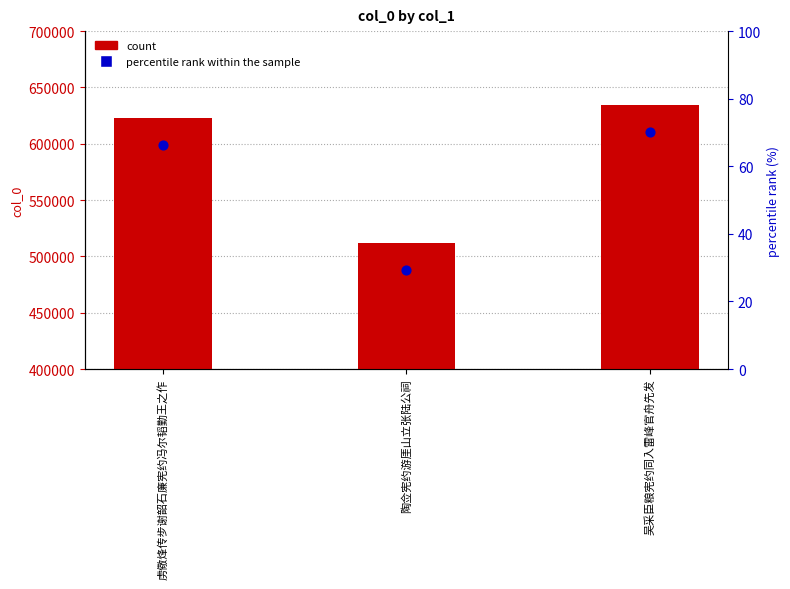

At which category is the sum across all series the highest?

吴采臣粮宪约同入雷峰官舟先发